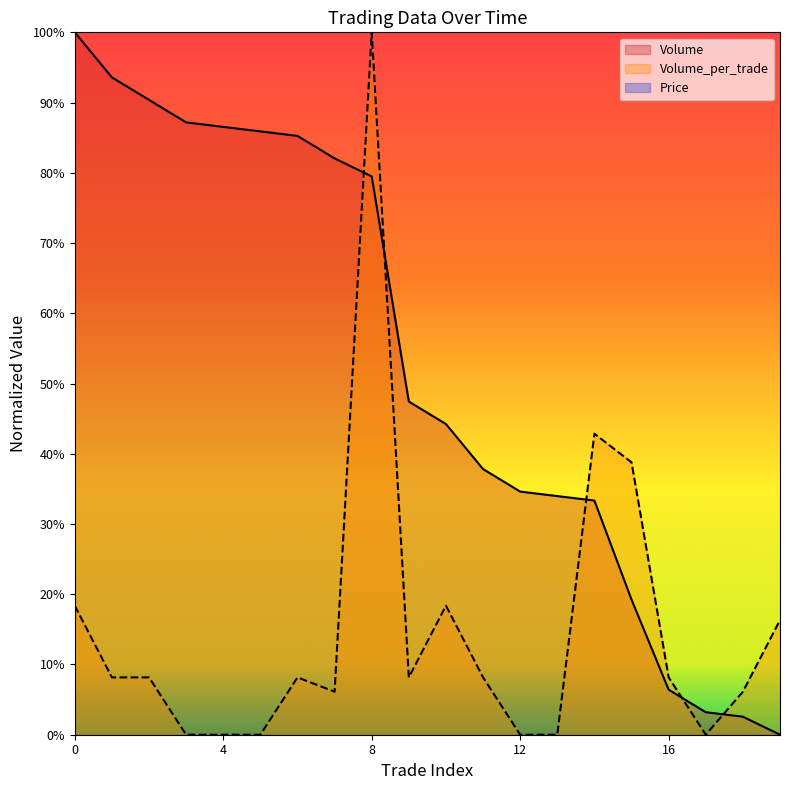

How many interior local peaks does the Volume_per_trade series have?

4